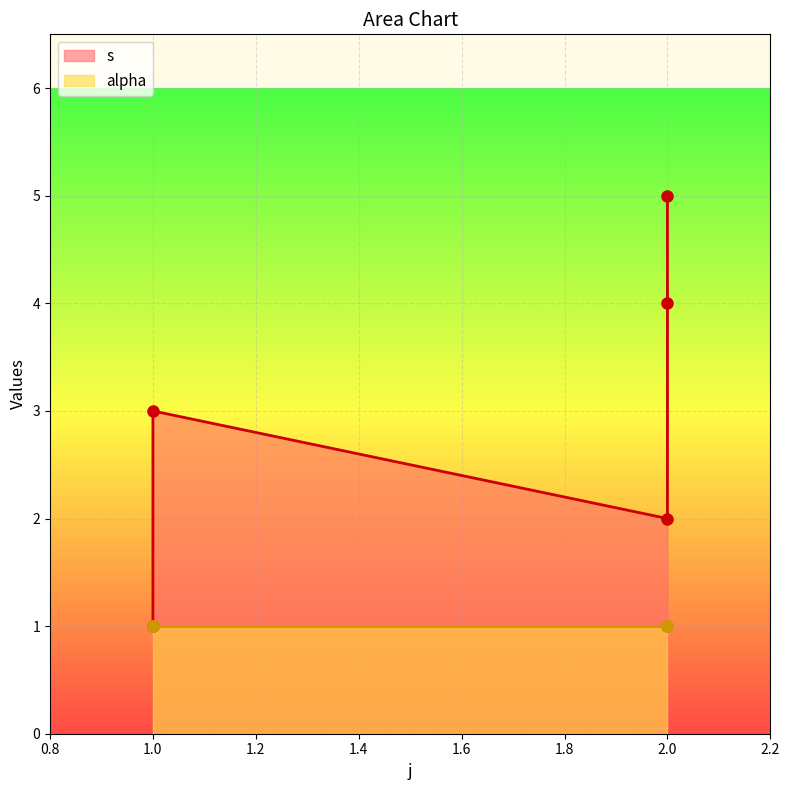

How many points are higher than both their immediate neighbors (excluding endpoints)?

1